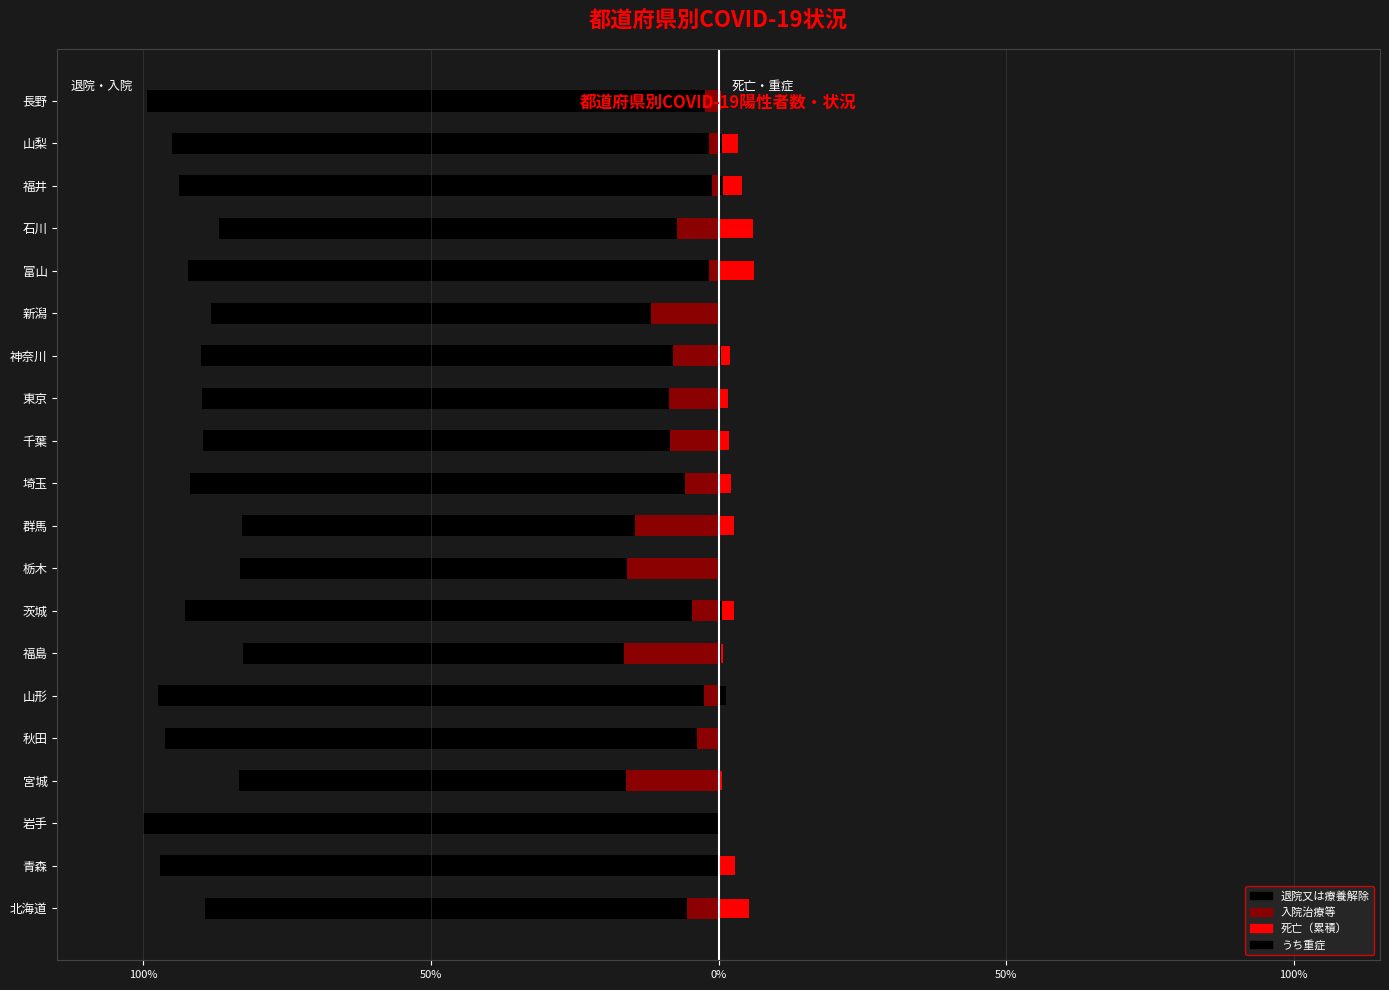

What is the average value of the 退院又は療養解除 series?

-91.1